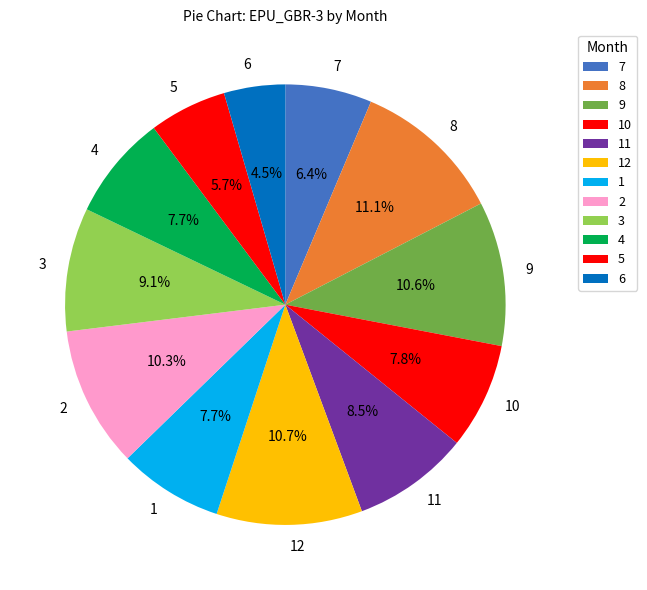

To the nearest percent, what percentage of the pie is 4?

8%